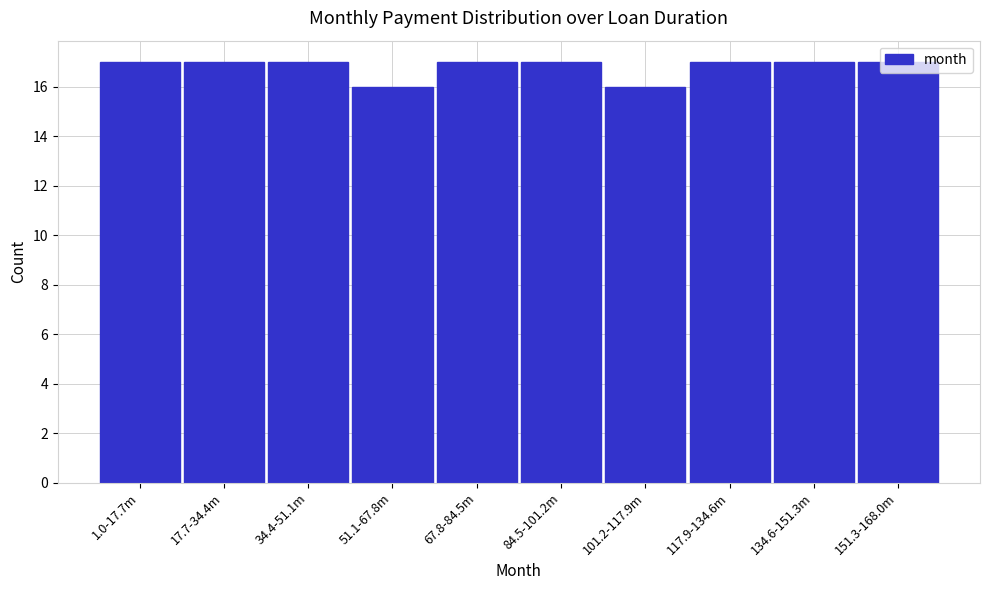

True or false: the data shows 16 at 101.2-117.9m.

True